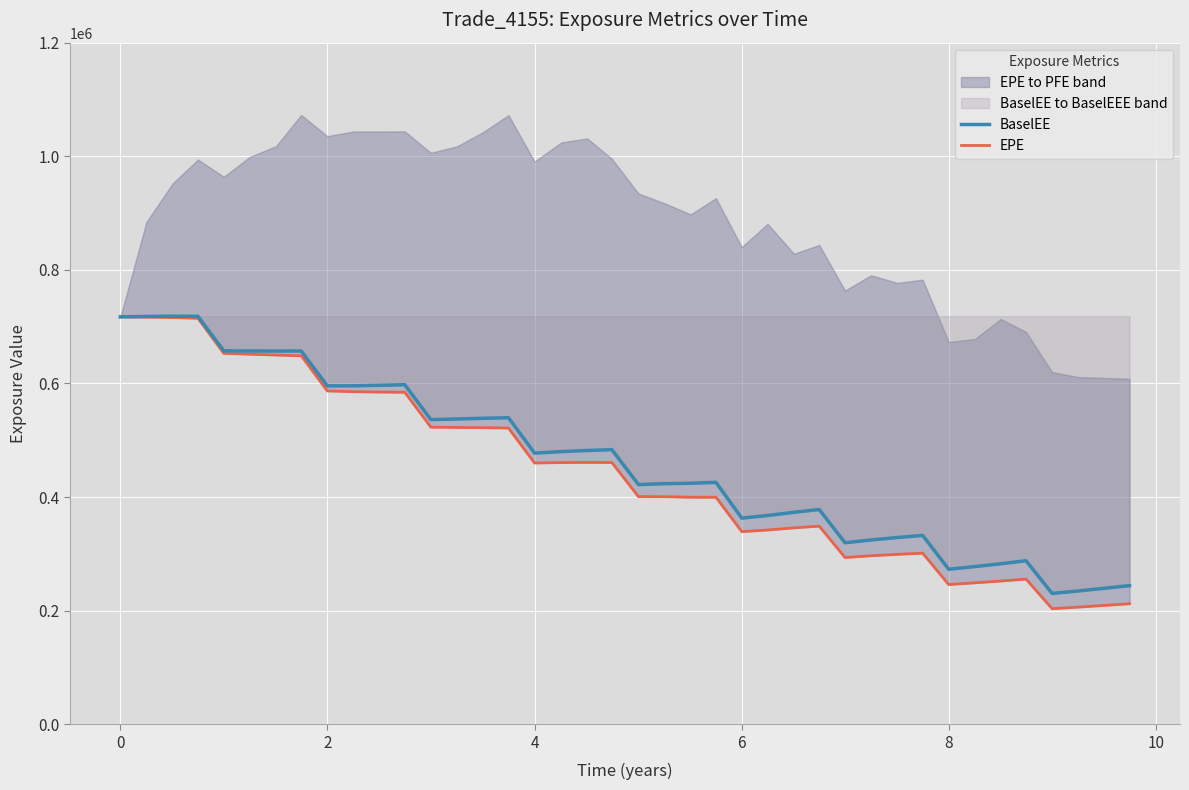

Where is BaselEE nearest to the value 474373?

4